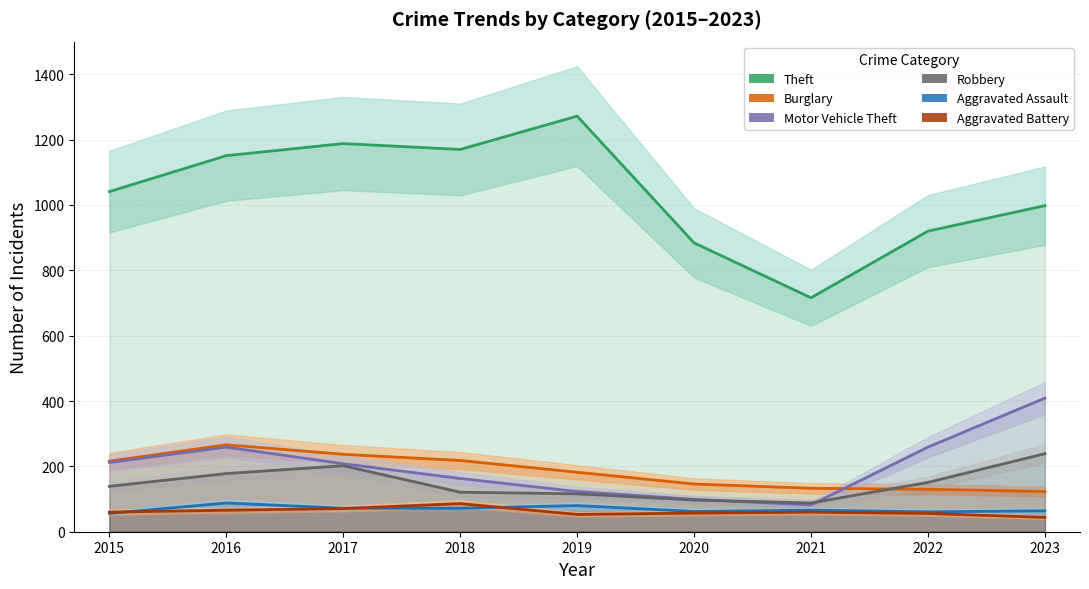

Reading left to right, what are all the values shown in this chart?

Theft: 2015=1041	2016=1151	2017=1188	2018=1170	2019=1272	2020=884	2021=716	2022=920	2023=998
Burglary: 2015=216	2016=266	2017=237	2018=218	2019=182	2020=146	2021=133	2022=130	2023=123
Motor Vehicle Theft: 2015=212	2016=259	2017=208	2018=163	2019=123	2020=99	2021=82	2022=259	2023=409
Robbery: 2015=139	2016=178	2017=202	2018=121	2019=116	2020=97	2021=88	2022=151	2023=239
Aggravated Assault: 2015=56	2016=88	2017=72	2018=72	2019=80	2020=62	2021=66	2022=61	2023=64
Aggravated Battery: 2015=60	2016=66	2017=71	2018=86	2019=53	2020=57	2021=60	2022=56	2023=44